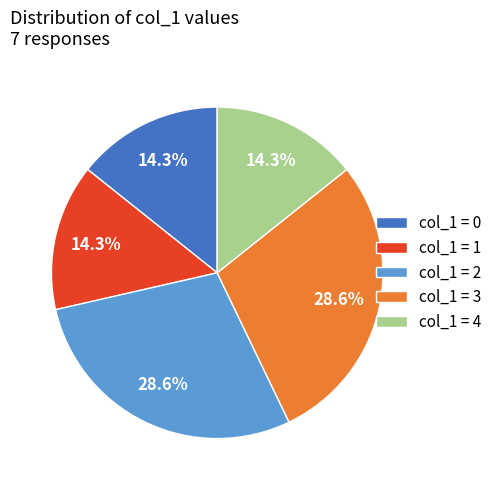

Between col_1 = 0 and col_1 = 3, which is larger?

col_1 = 3